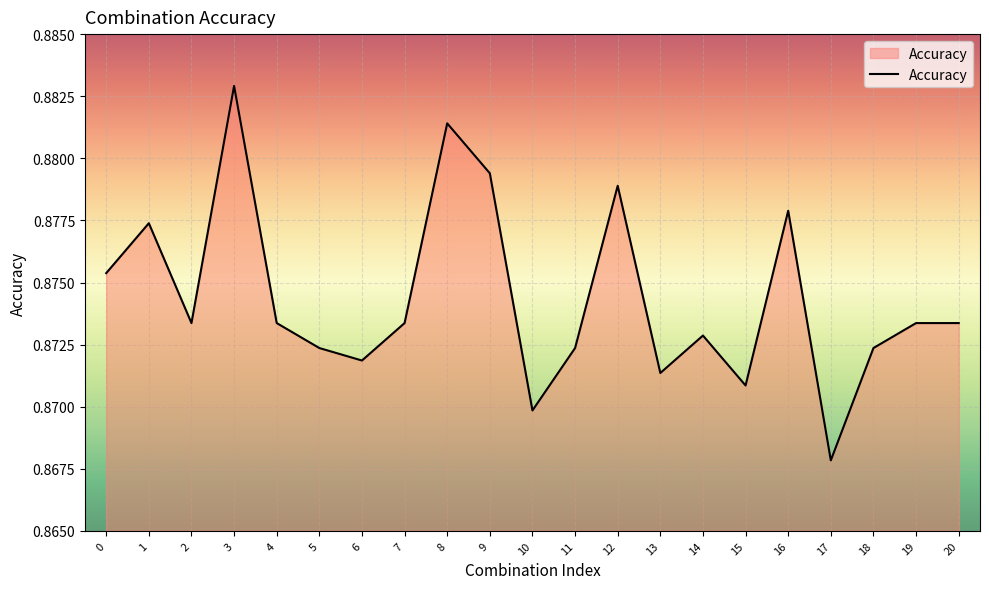

Is it true that the value at 18 is 1.1?

False